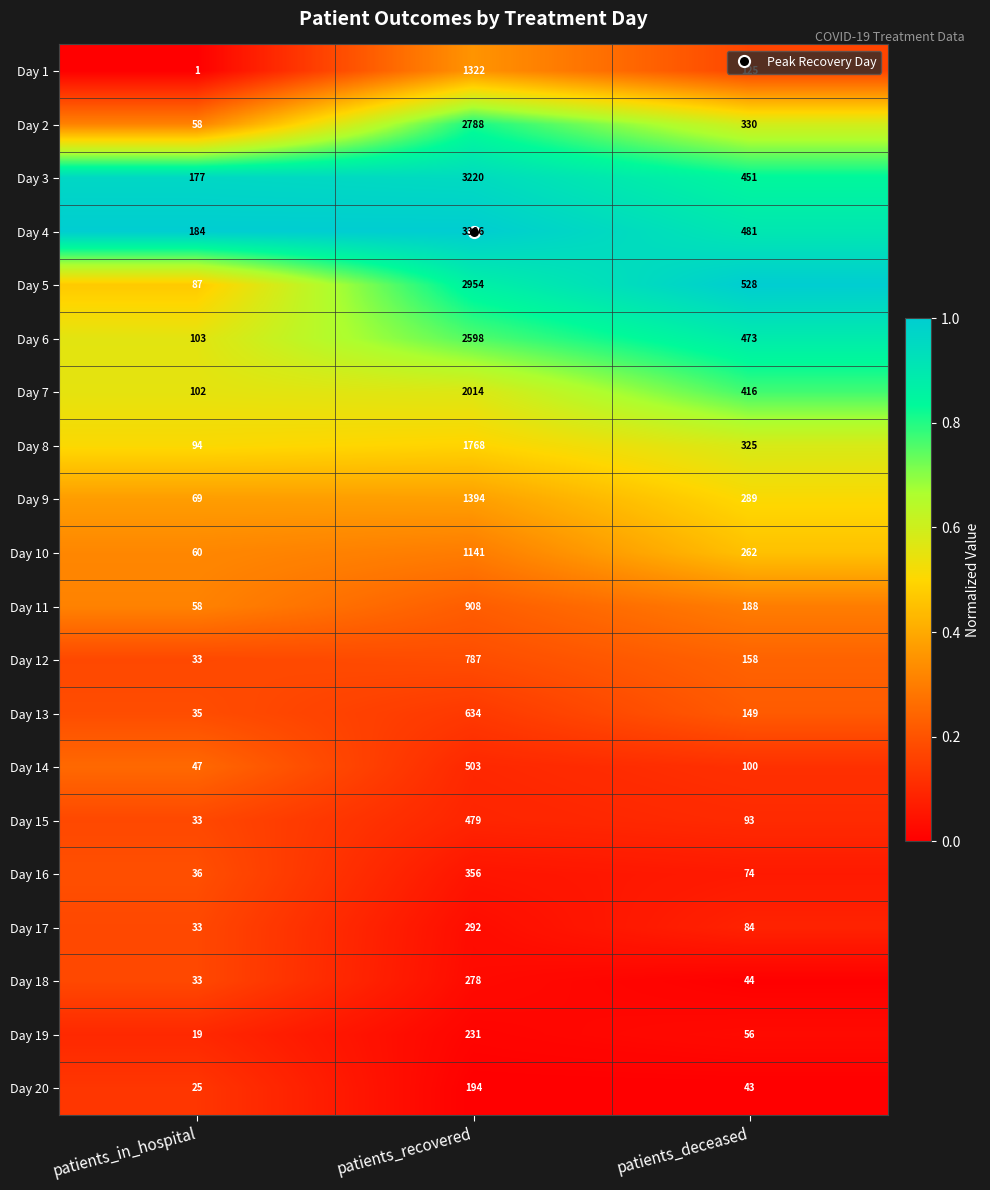

What is the spread (max minus min) of values at patients_in_hospital?

183